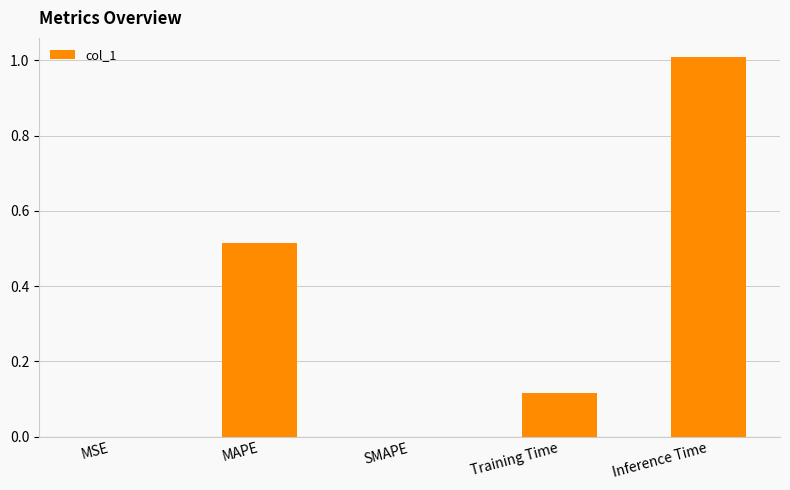

The value at Training Time is 0.2. True or false?

False